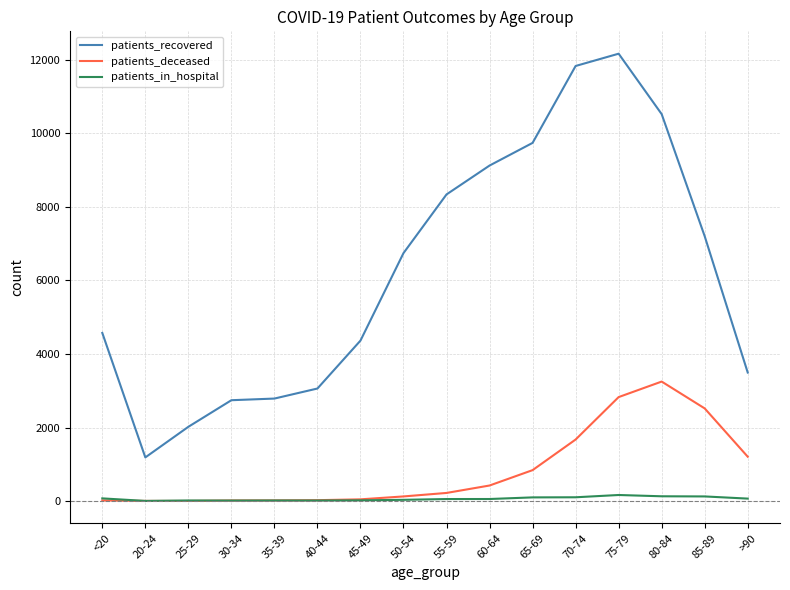

The value of patients_recovered at 45-49 is 4363. True or false?

True